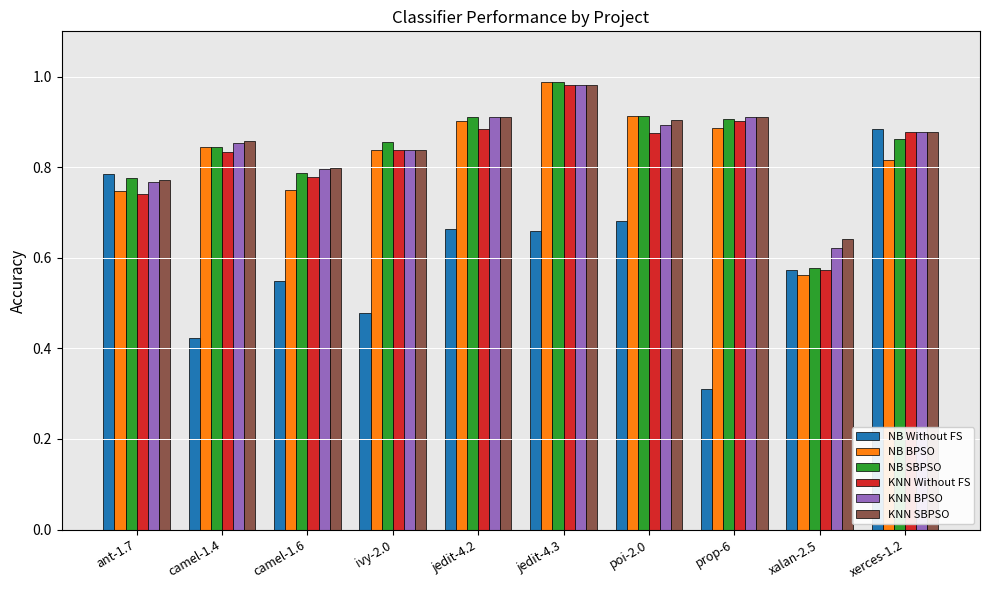

Which series has the widest spread of values?

NB Without FS